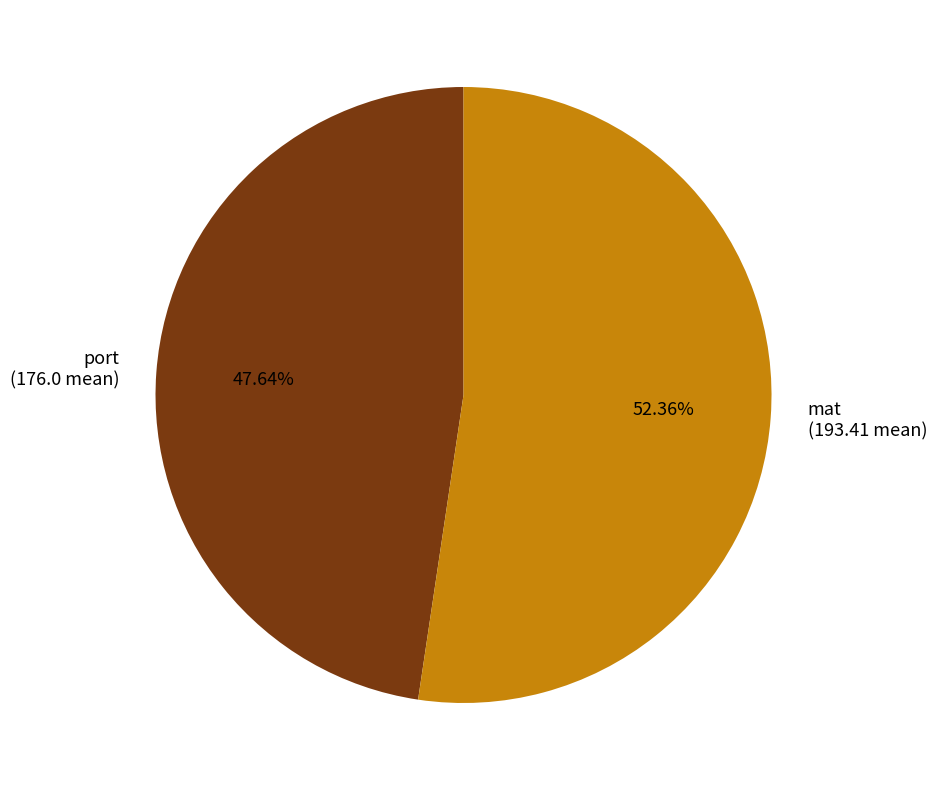

Rank the categories by value from highest to lowest.

mat, port